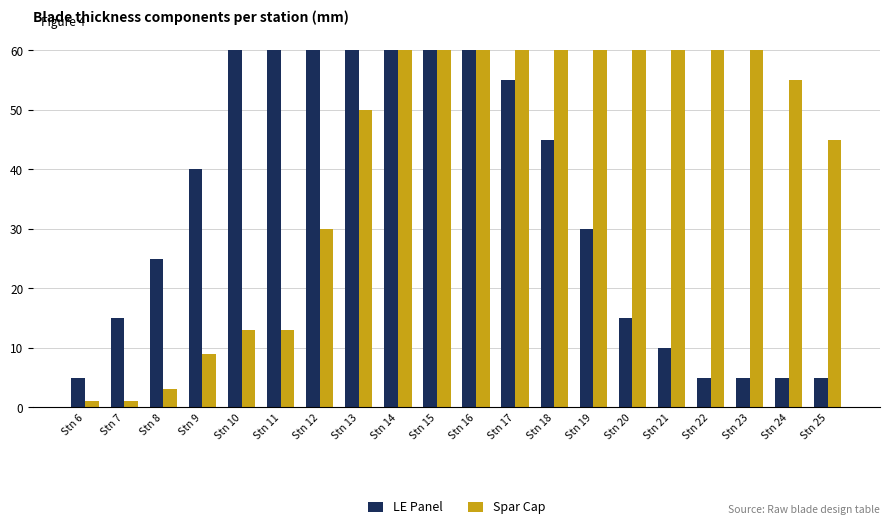

How many series are shown in this chart?

2